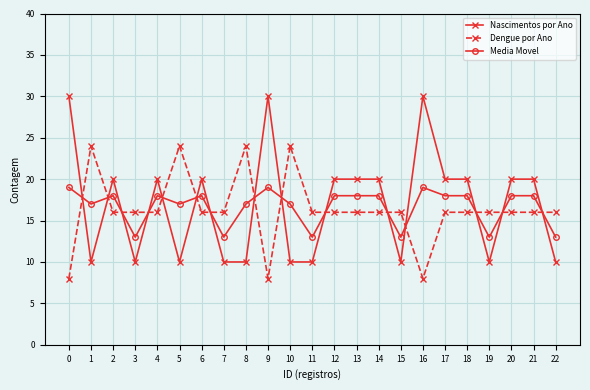

True or false: Nascimentos por Ano has a value of 15 at 8.

False